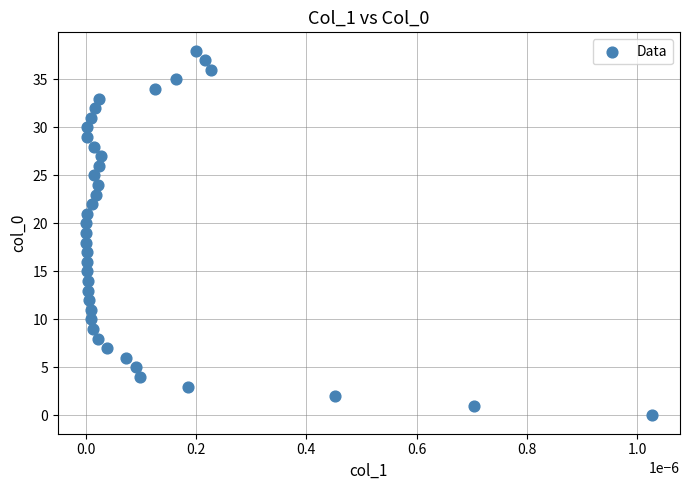

What is the range of Y values (max minus min)?

38